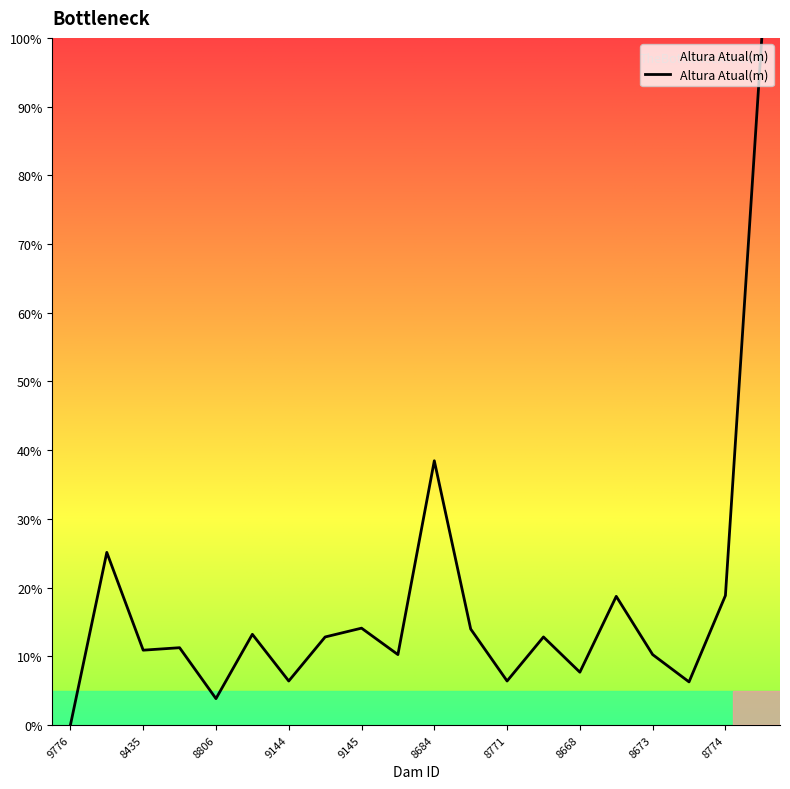

What is the difference between the maximum and minimum values?

100.0